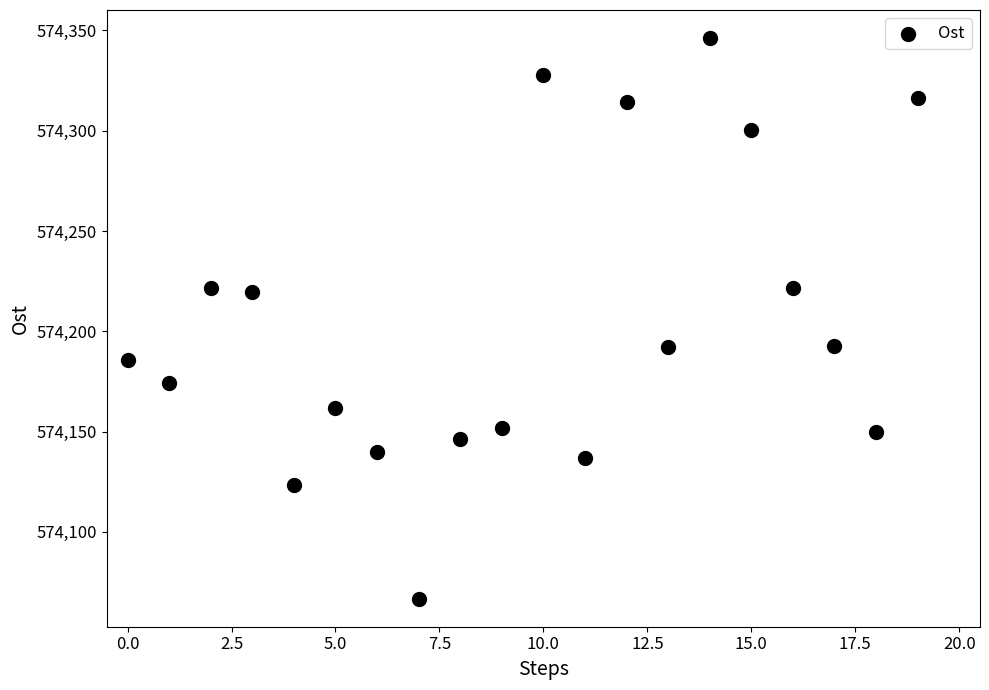

What is the range of Y values (max minus min)?

279.6